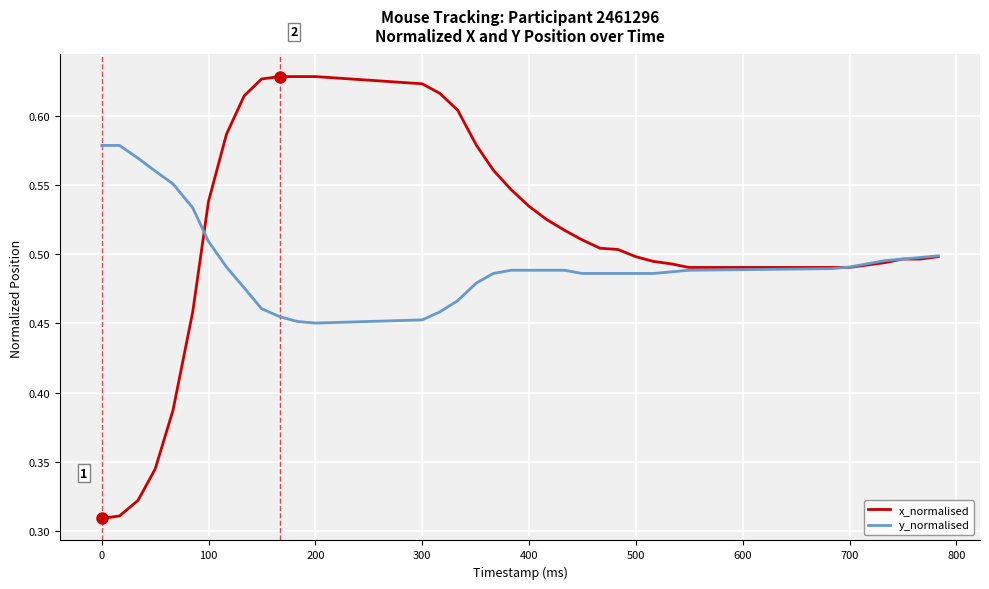

List the series in order of their overall mean, lowest first.

y_normalised, x_normalised